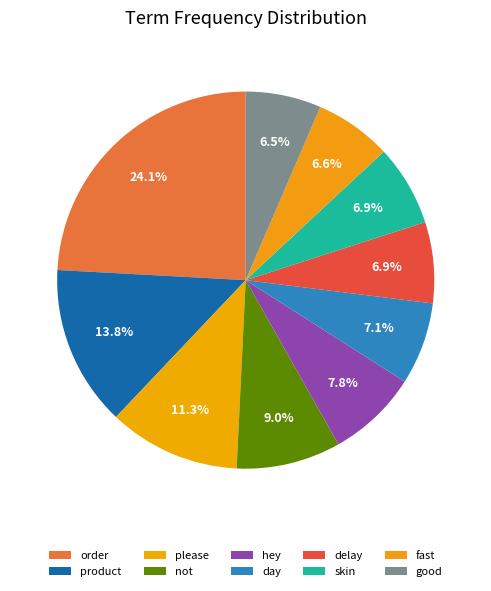

Count the number of slices in the pie.

10